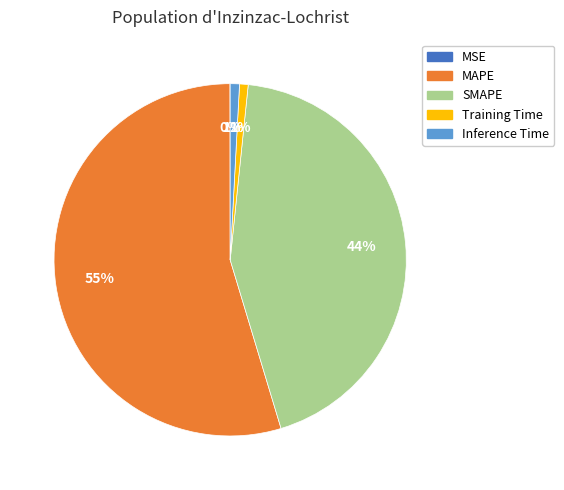

Which slice is the largest?

MAPE